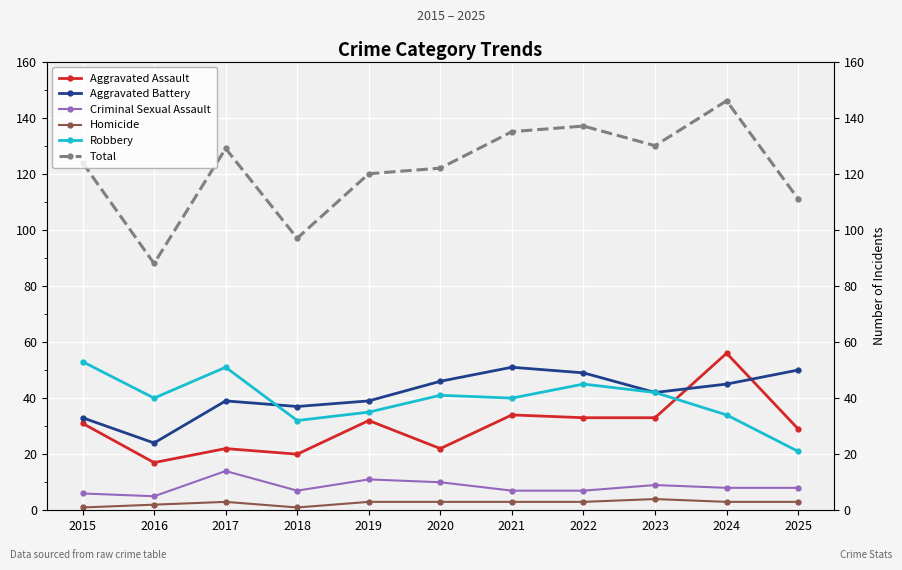

Reading left to right, what are all the values shown in this chart?

Aggravated Assault: 2015=31	2016=17	2017=22	2018=20	2019=32	2020=22	2021=34	2022=33	2023=33	2024=56	2025=29
Aggravated Battery: 2015=33	2016=24	2017=39	2018=37	2019=39	2020=46	2021=51	2022=49	2023=42	2024=45	2025=50
Criminal Sexual Assault: 2015=6	2016=5	2017=14	2018=7	2019=11	2020=10	2021=7	2022=7	2023=9	2024=8	2025=8
Homicide: 2015=1	2016=2	2017=3	2018=1	2019=3	2020=3	2021=3	2022=3	2023=4	2024=3	2025=3
Robbery: 2015=53	2016=40	2017=51	2018=32	2019=35	2020=41	2021=40	2022=45	2023=42	2024=34	2025=21
Total: 2015=124	2016=88	2017=129	2018=97	2019=120	2020=122	2021=135	2022=137	2023=130	2024=146	2025=111